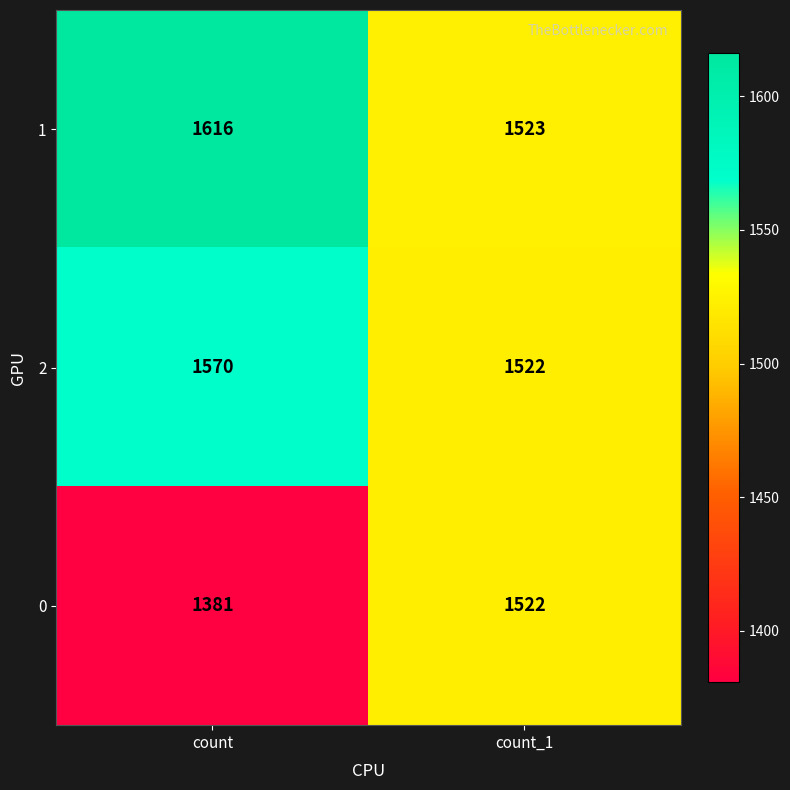

Reading right to left, transcribe all the data shown in this chart.

1: 1523	1616
2: 1522	1570
0: 1522	1381